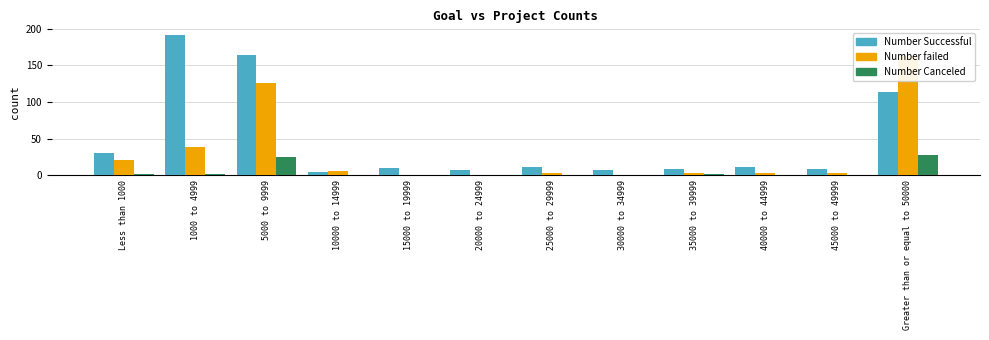

What position from the right is 45000 to 49999?

2